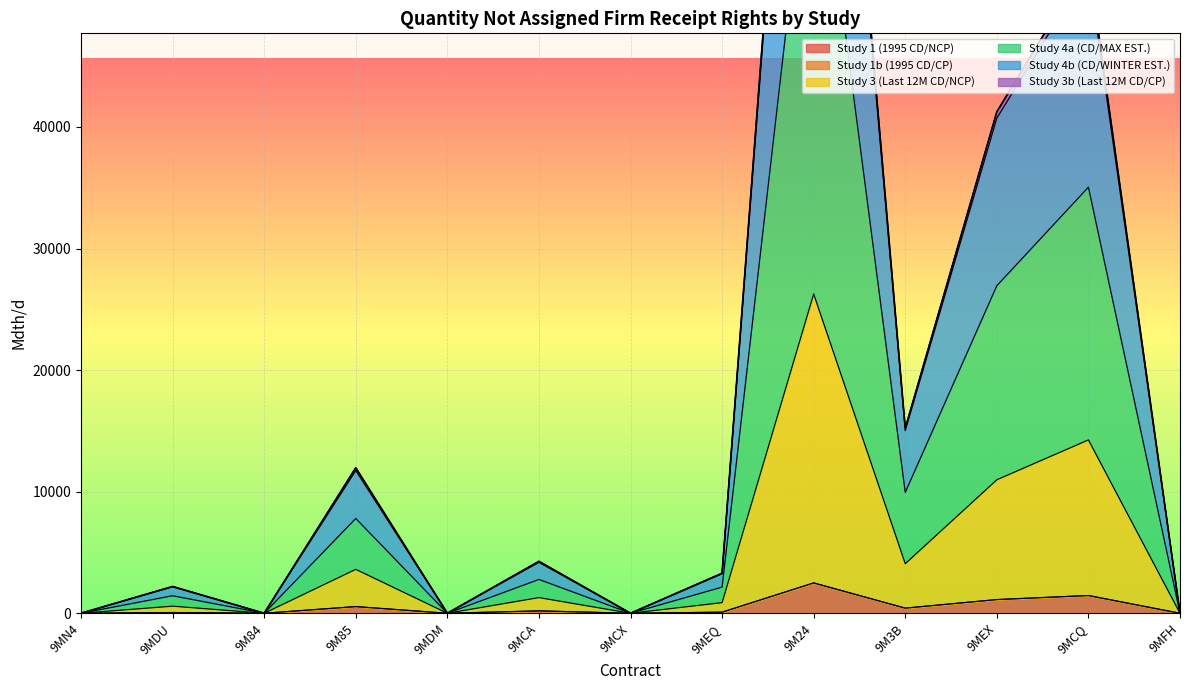

Which category has the lowest value across all series?

9MN4